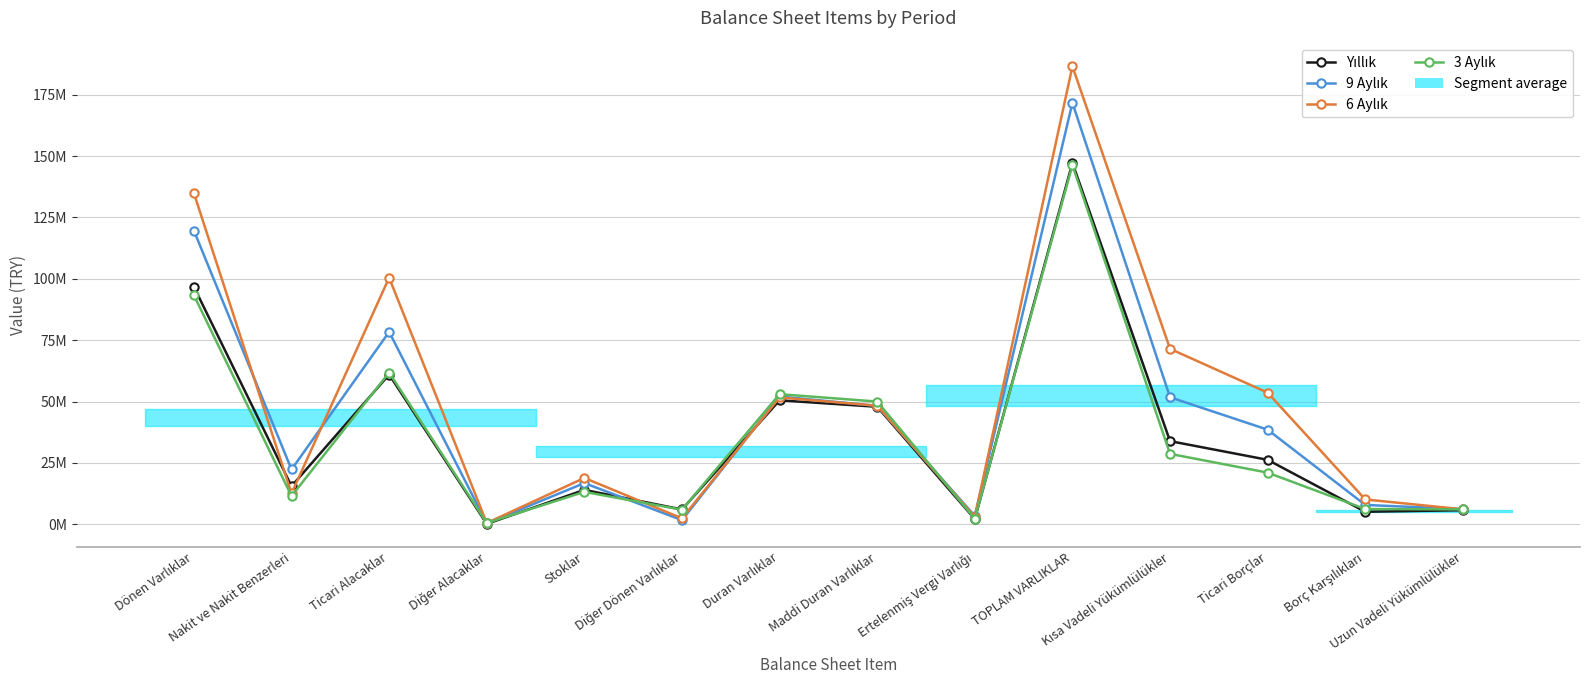

At which label does 3 Aylık reach its minimum?

Diğer Alacaklar